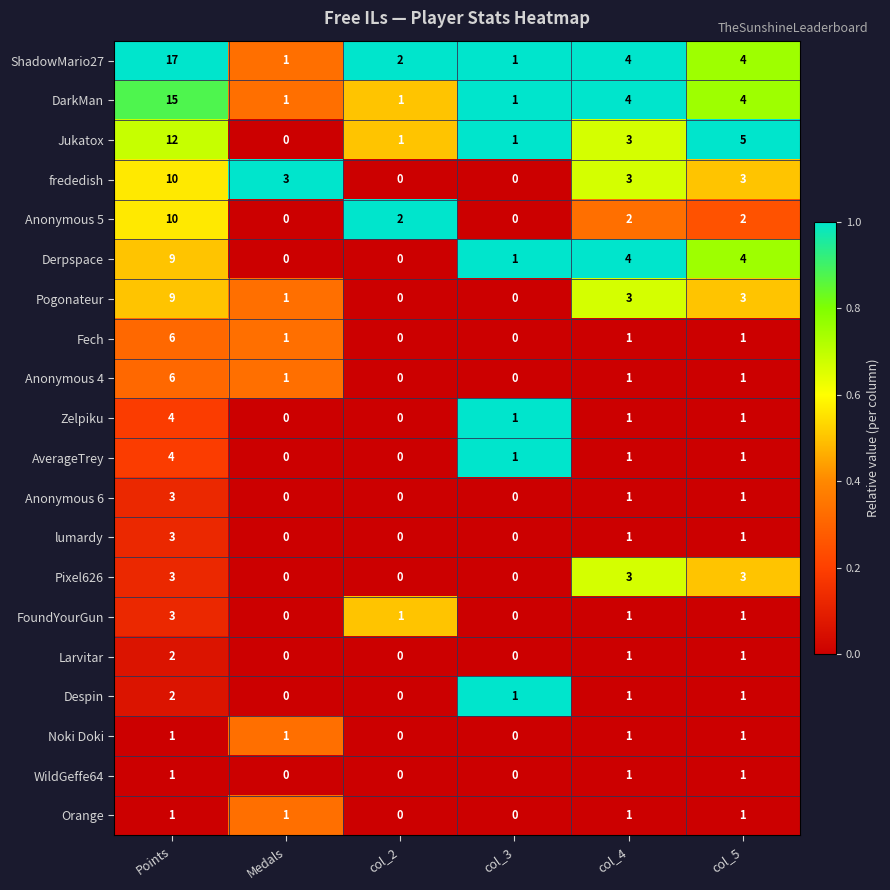

Which category has the highest value across all series?

Points